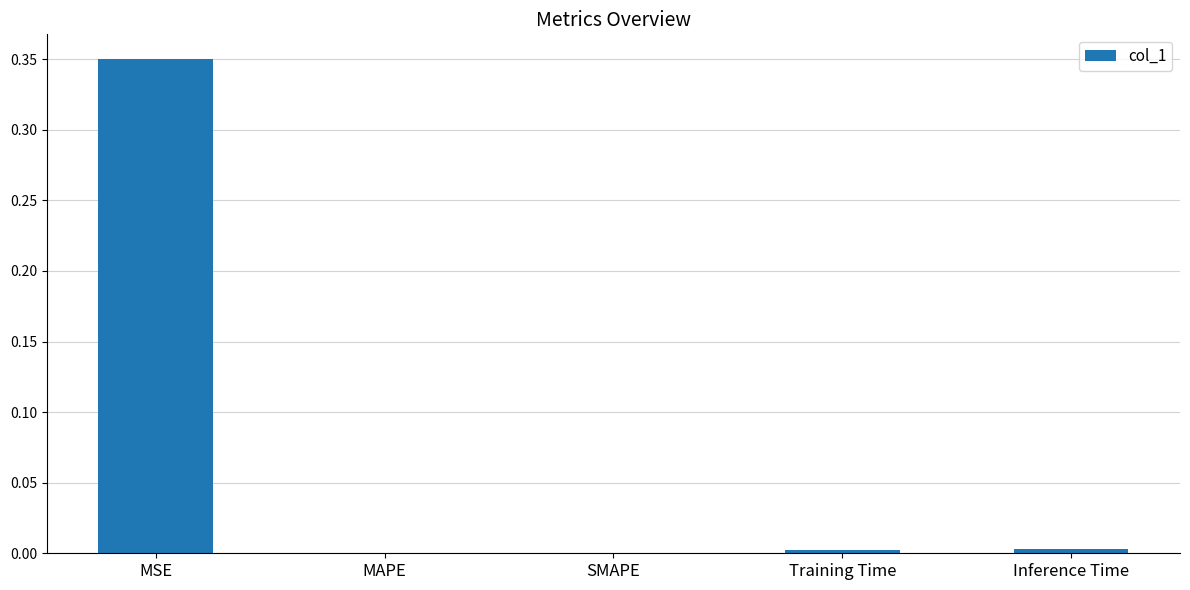

Which label corresponds to the largest value in the chart?

MSE